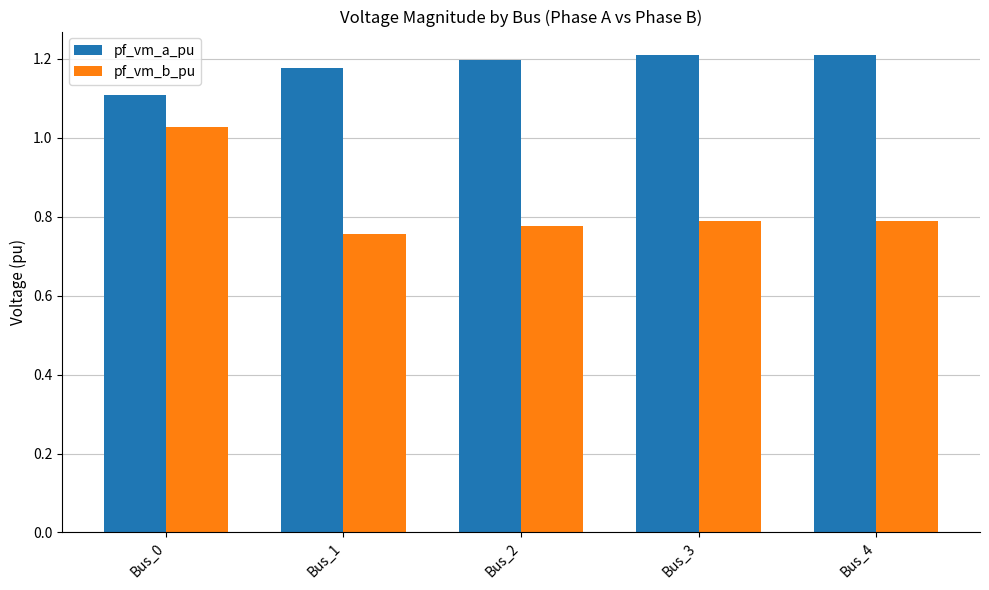

What is the total value across all series at Bus_3?

2.0